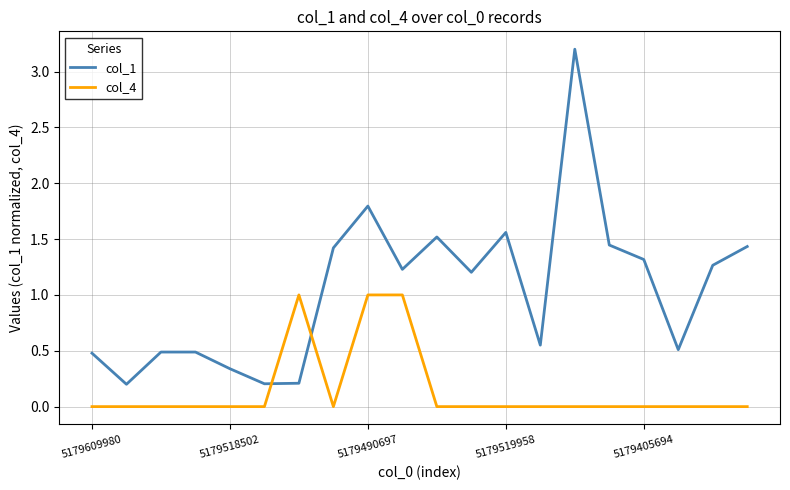

What is the maximum value for col_1?

3.2